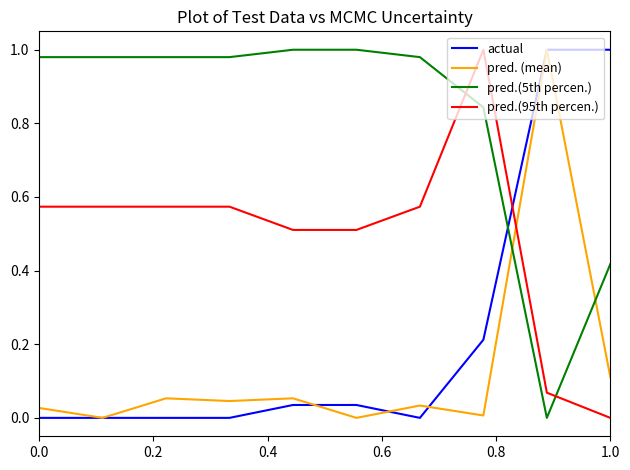

Which series has the largest total across all categories?

pred.(5th percen.)